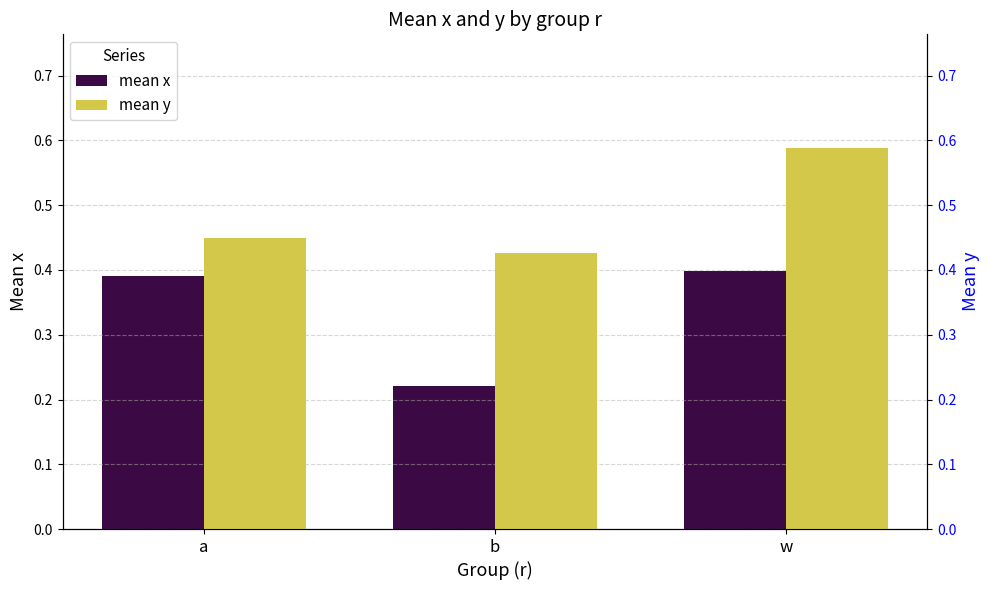

Between a and w, which is larger?

w